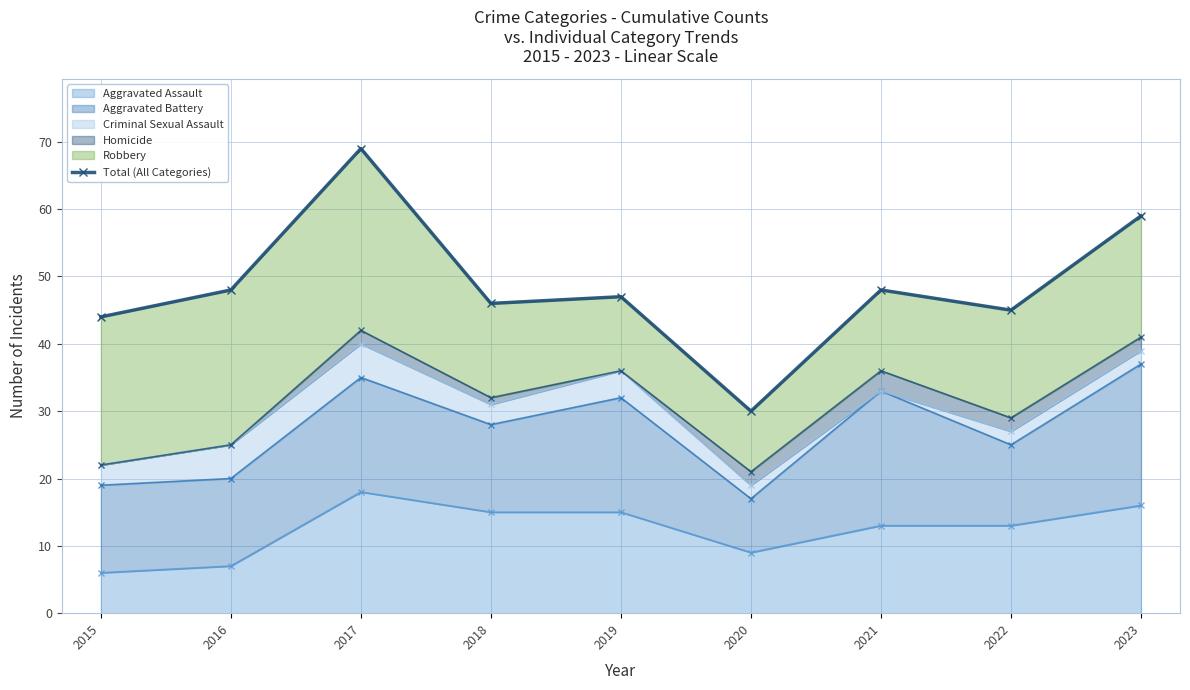

Which category has the lowest value across all series?

2020